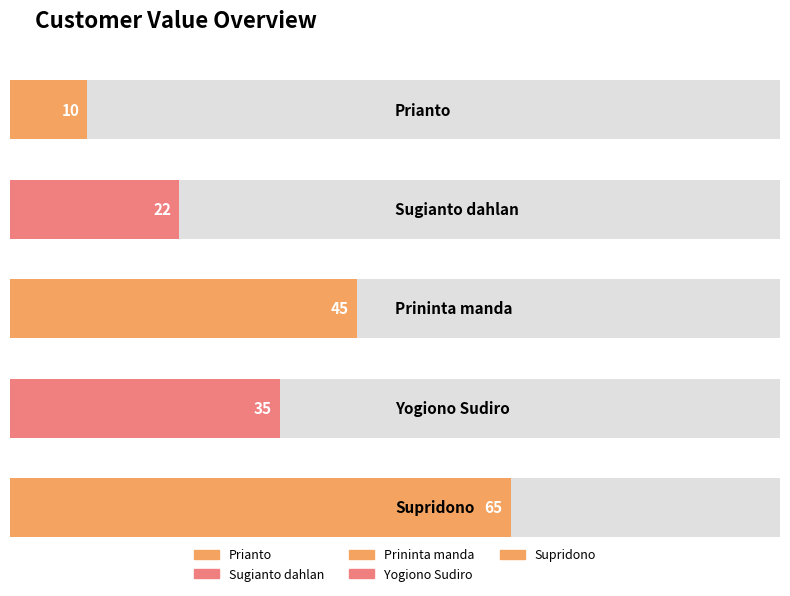

The value at Sugianto dahlan is 22. True or false?

True